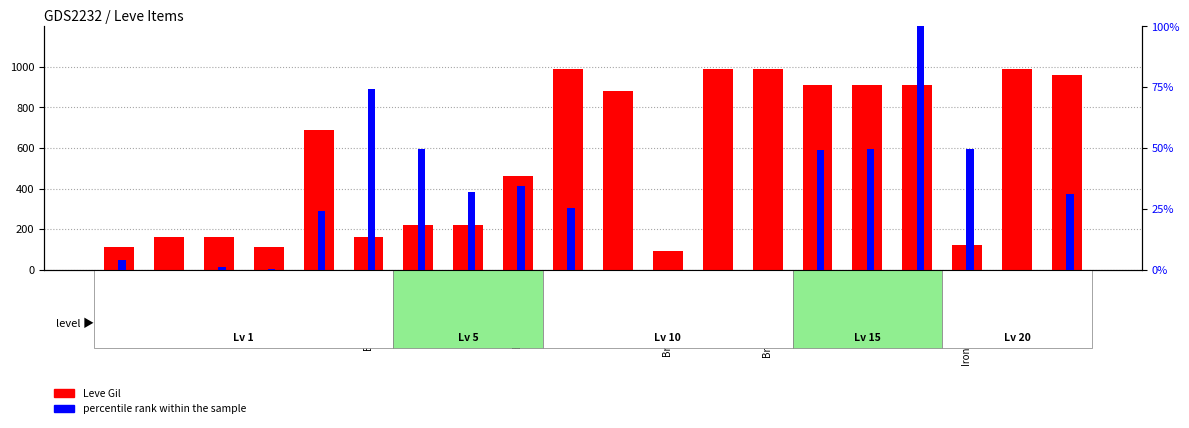

At how many categories does at least one series exceed 465?

10